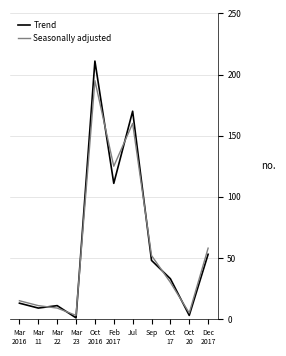

In Trend, how many points are higher than both neighbors (excluding endpoints)?

3